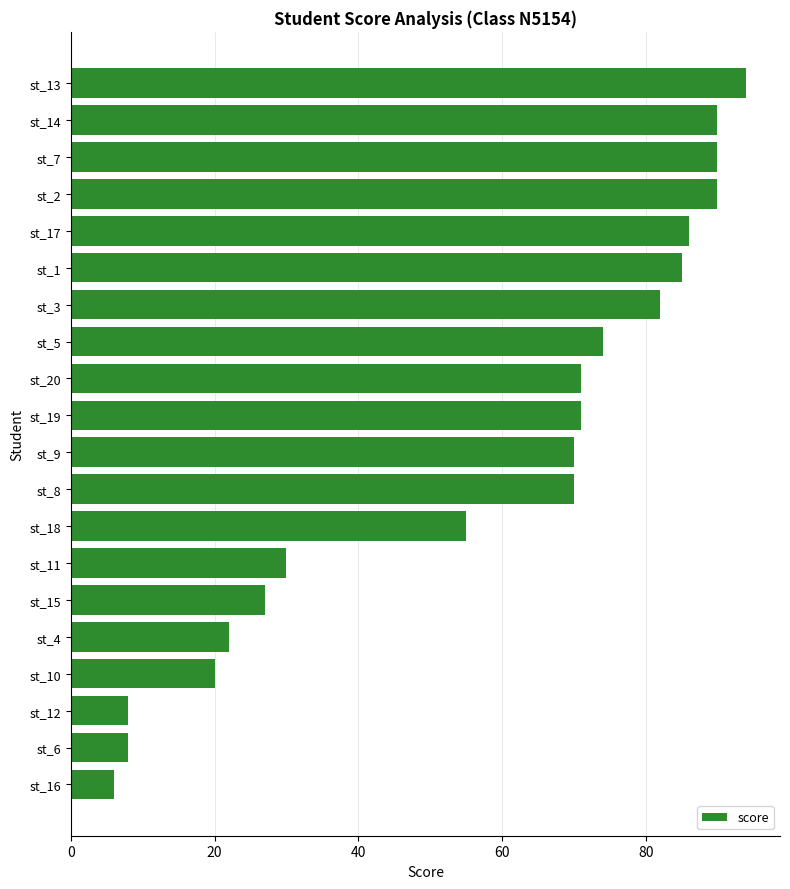

How many values are below 71?

10